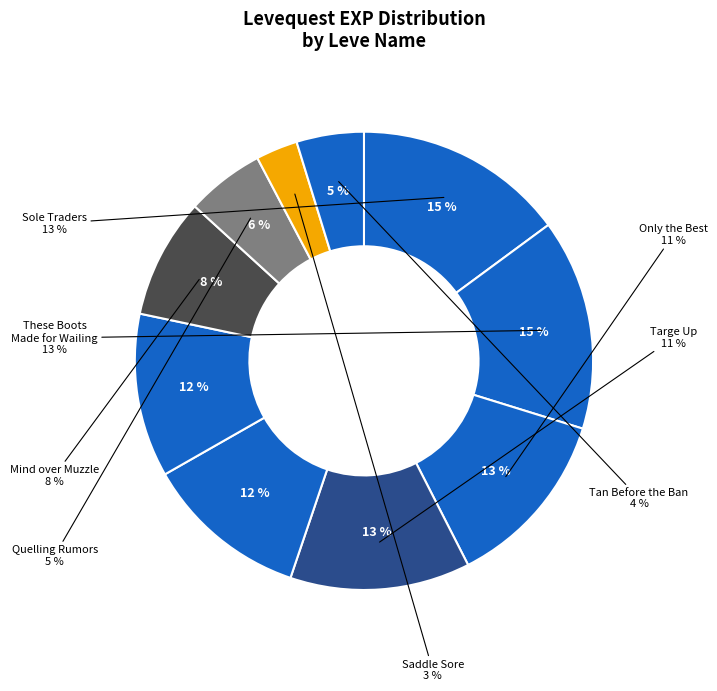

Between Throwing Down the Gauntlet and Only the Best, which is larger?

Only the Best